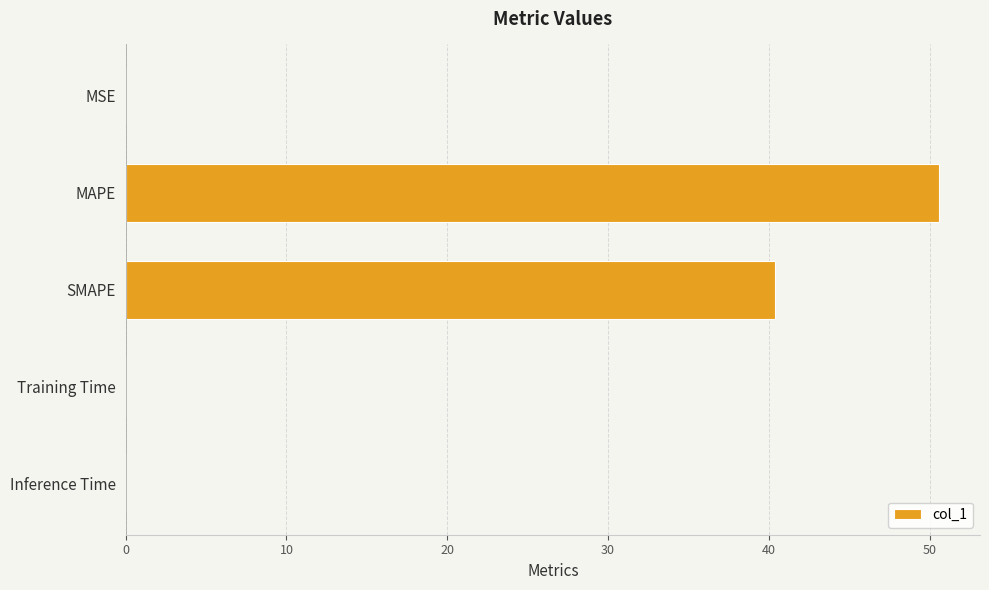

What is the greatest value displayed?

50.6